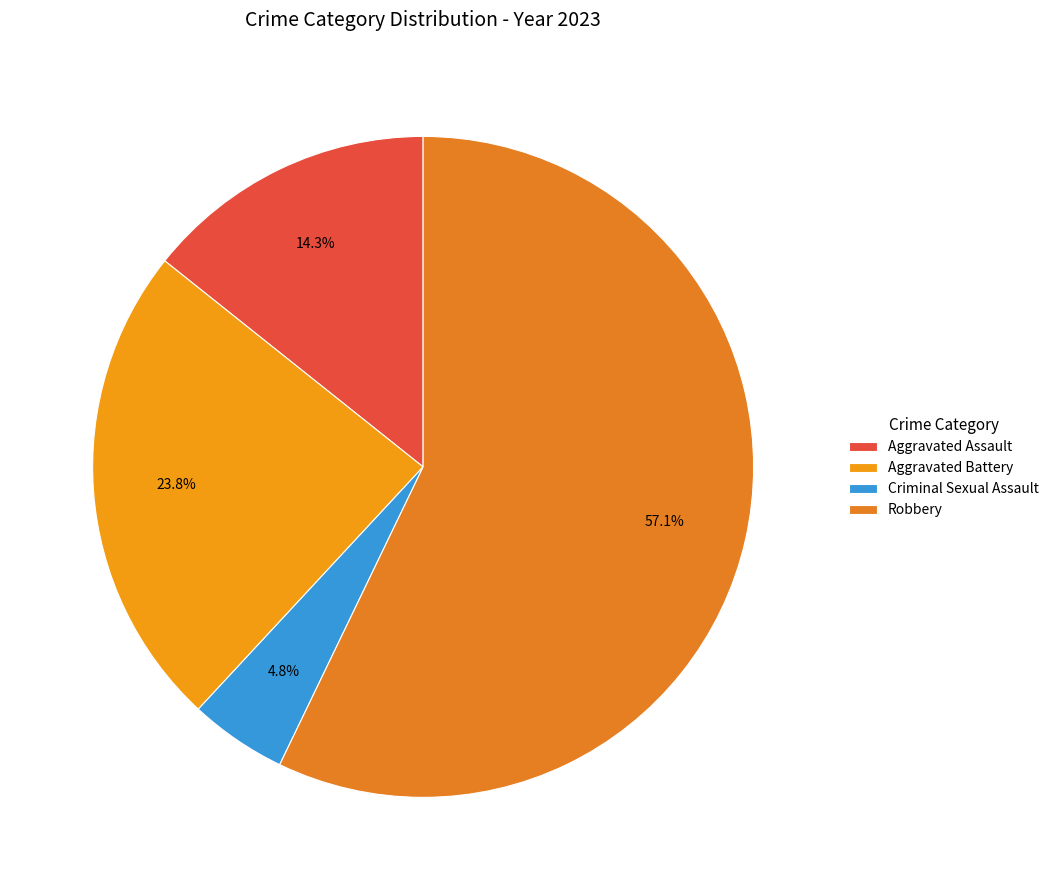

Which slice is the smallest?

Criminal Sexual Assault